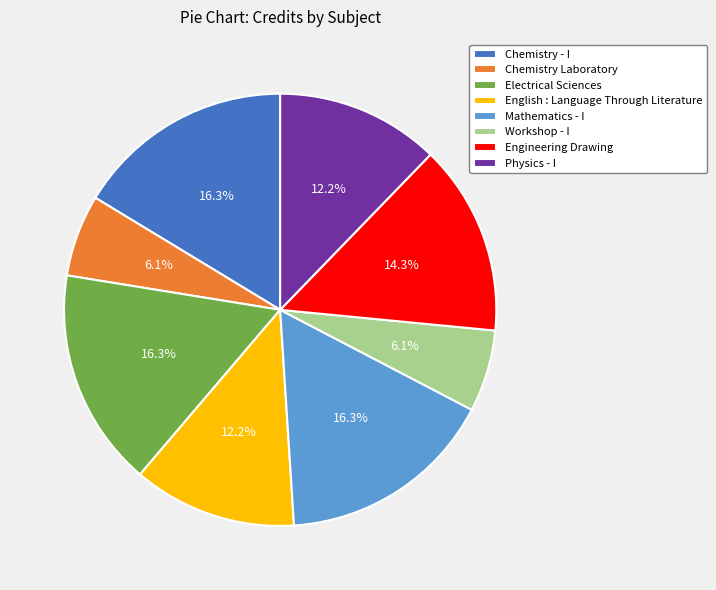

To the nearest percent, what is the difference between the largest and smallest slice percentages?

10%